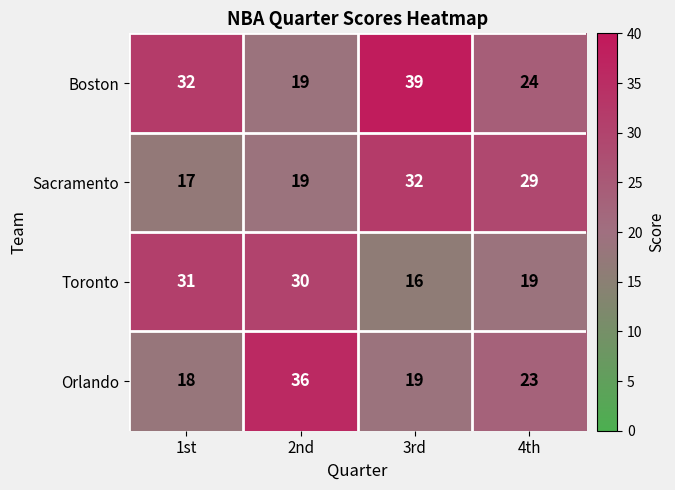

How many distinct data groups are displayed?

4